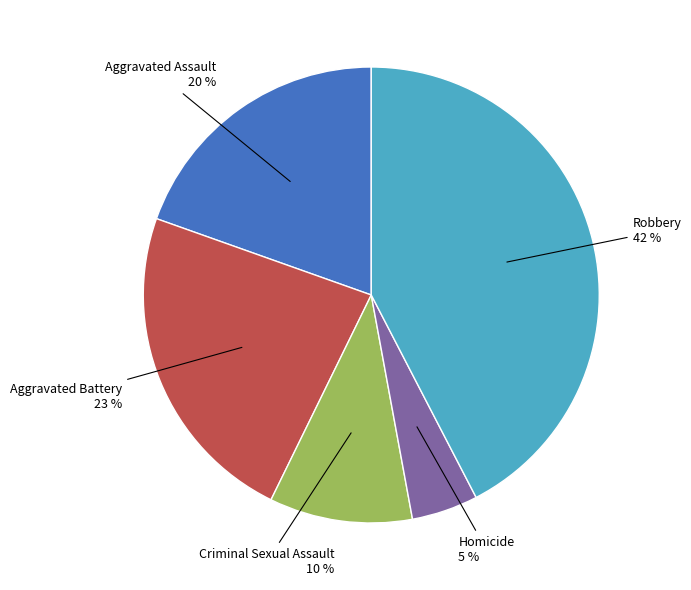

Do Criminal Sexual Assault 10 % and Aggravated Assault 20 % together represent more than half of the pie?

No